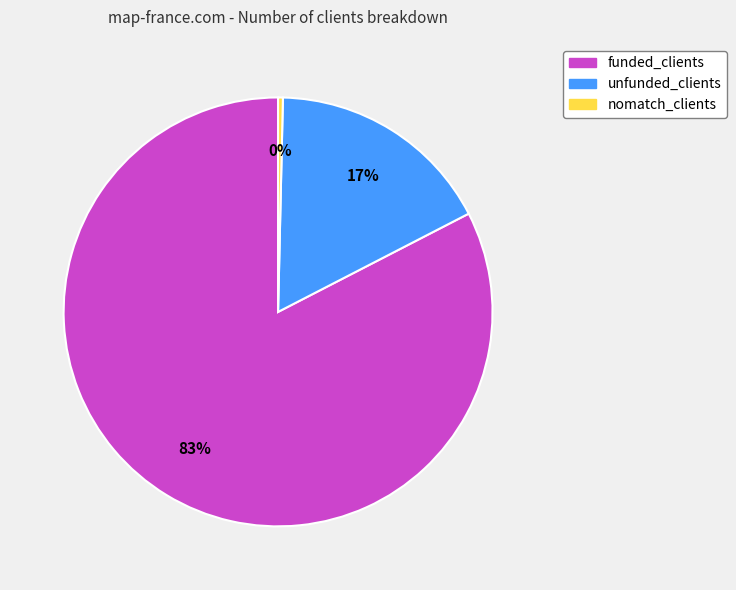

Which slice is the smallest?

nomatch_clients